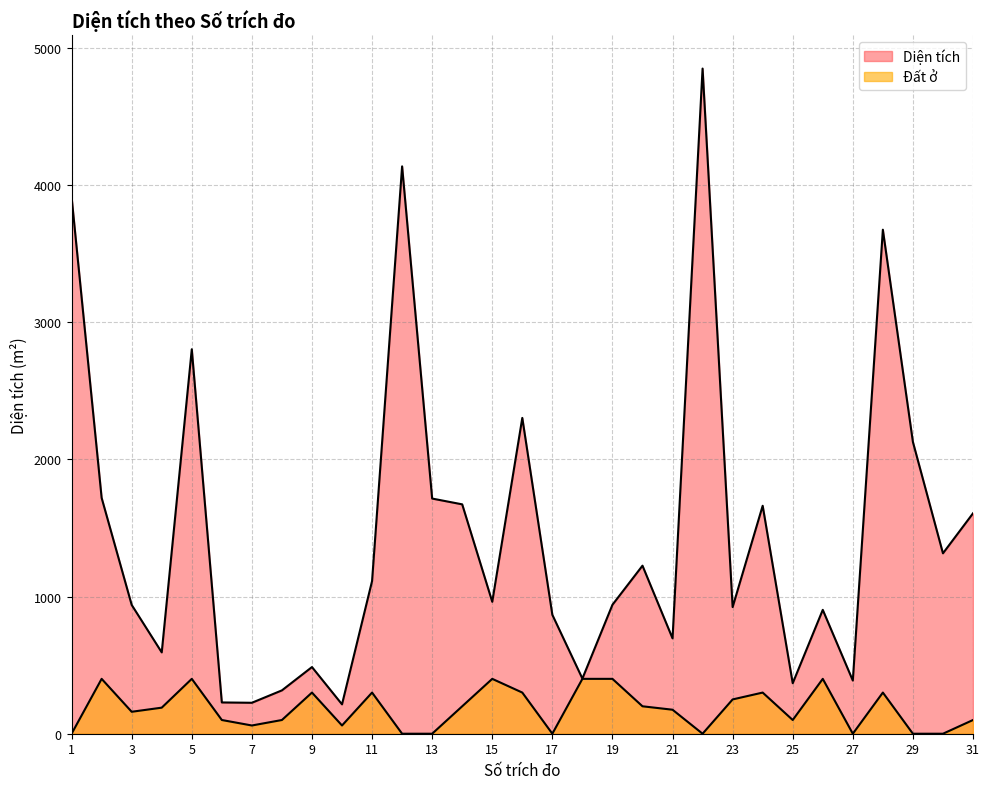

Reading right to left, extract all data points from this chart.

Diện tích: 1606.7	1315.1	2127.0	3674.2	387.6	903.0	368.2	1661.8	923.0	4848.9	695.2	1225.0	940.0	402.0	866.9	2302.1	961.7	1672.1	1714.3	4136.0	1113.0	214.1	486.0	316.0	225.6	228.0	2802.7	592.9	939.0	1719.2	3912.0
Đất ở: 100.0	0.0	0.0	300.0	0.0	400.0	100.0	300.0	250.0	0.0	175.0	200.0	400.0	400.0	0.0	300.0	400.0	200.0	0.0	0.0	300.0	60.0	300.0	100.0	60.0	100.0	400.0	190.0	160.0	400.0	0.0